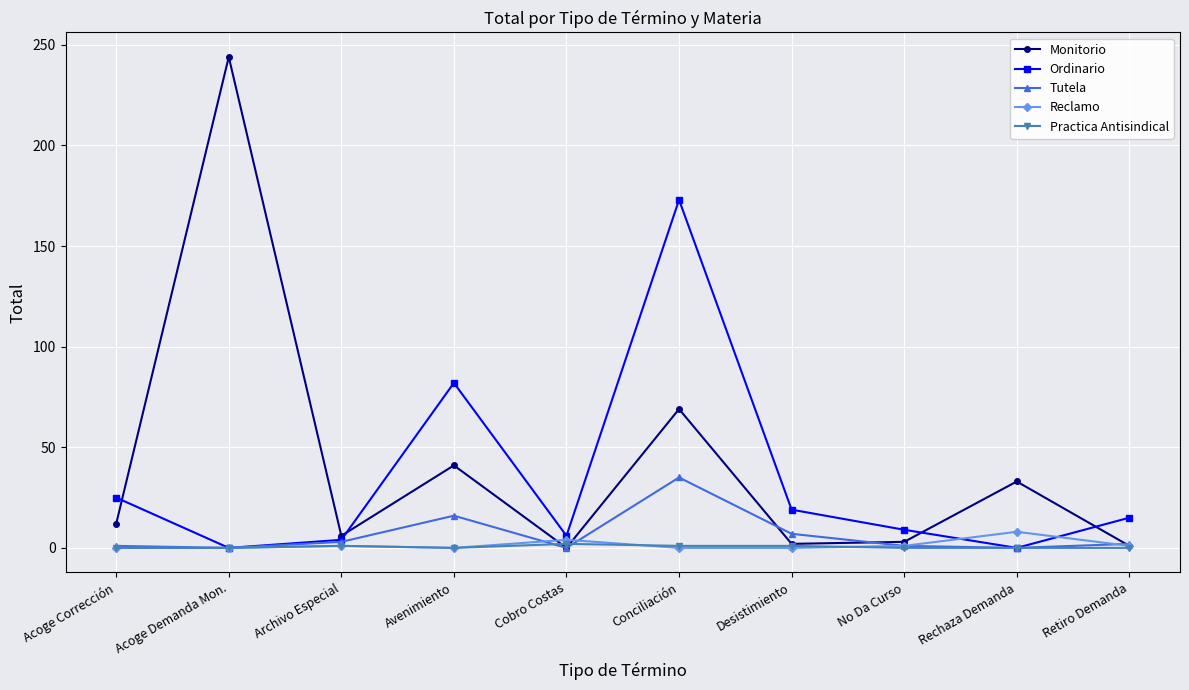

What position from the right is Retiro Demanda?

1